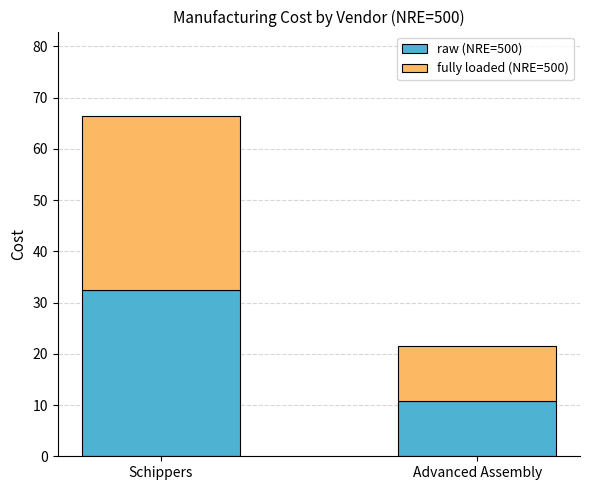

What is the average value of the raw (NRE=500) series?

21.6